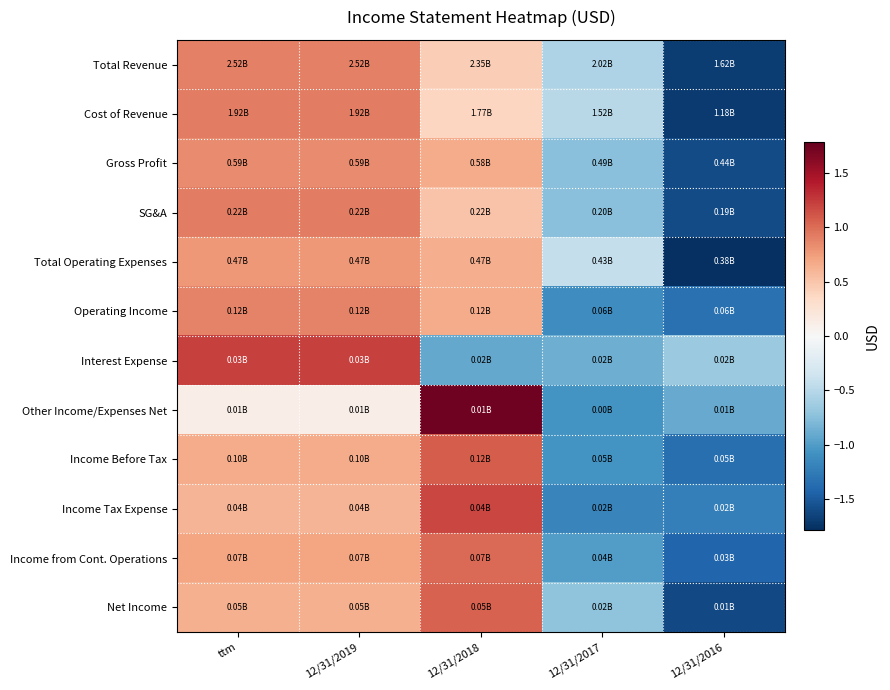

At which category is the sum across all series the highest?

ttm